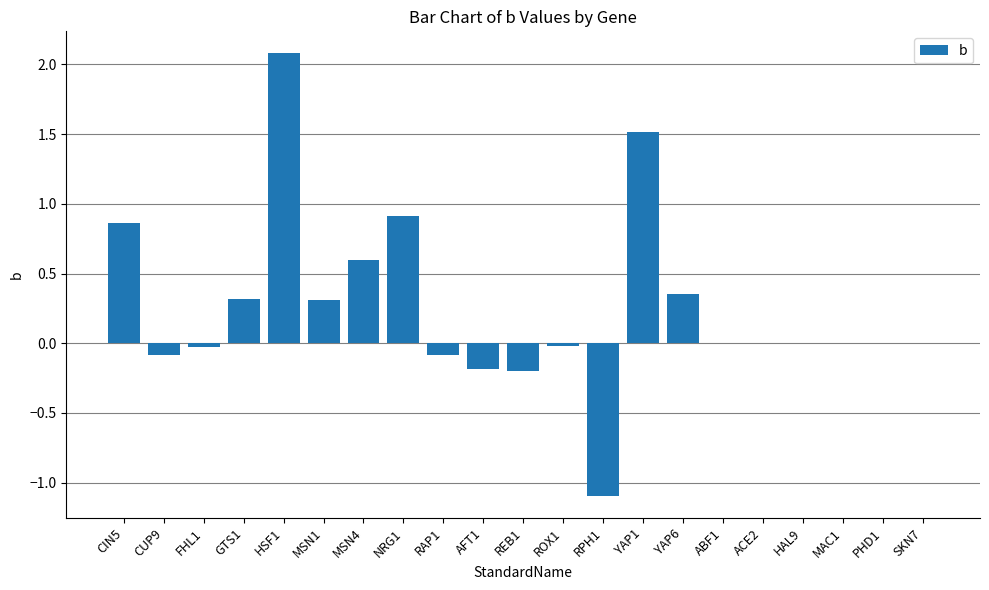

Where does the data first go above 0?

CIN5